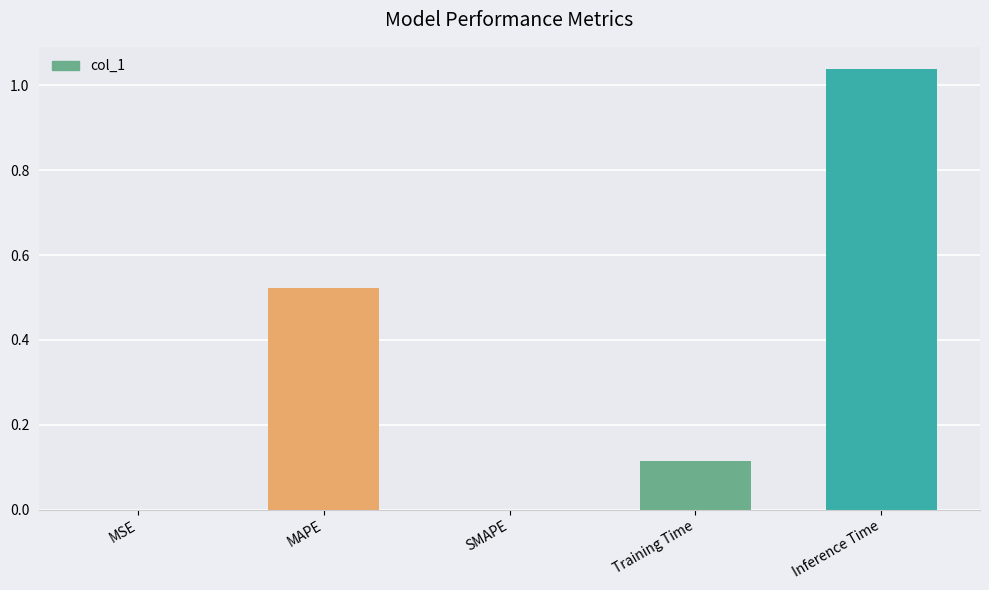

What is the sum of all values?

1.7